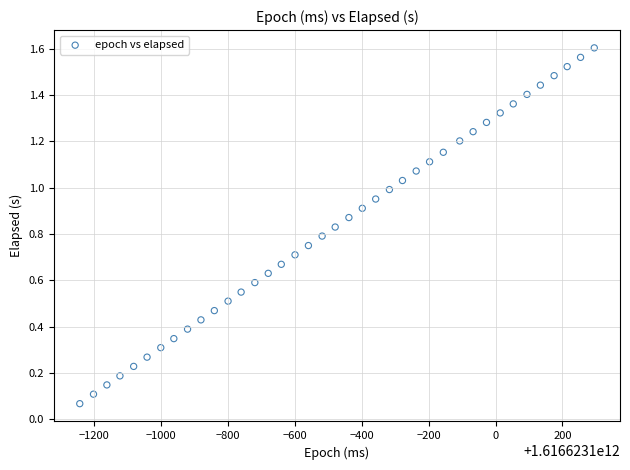

How many data points are displayed?

39